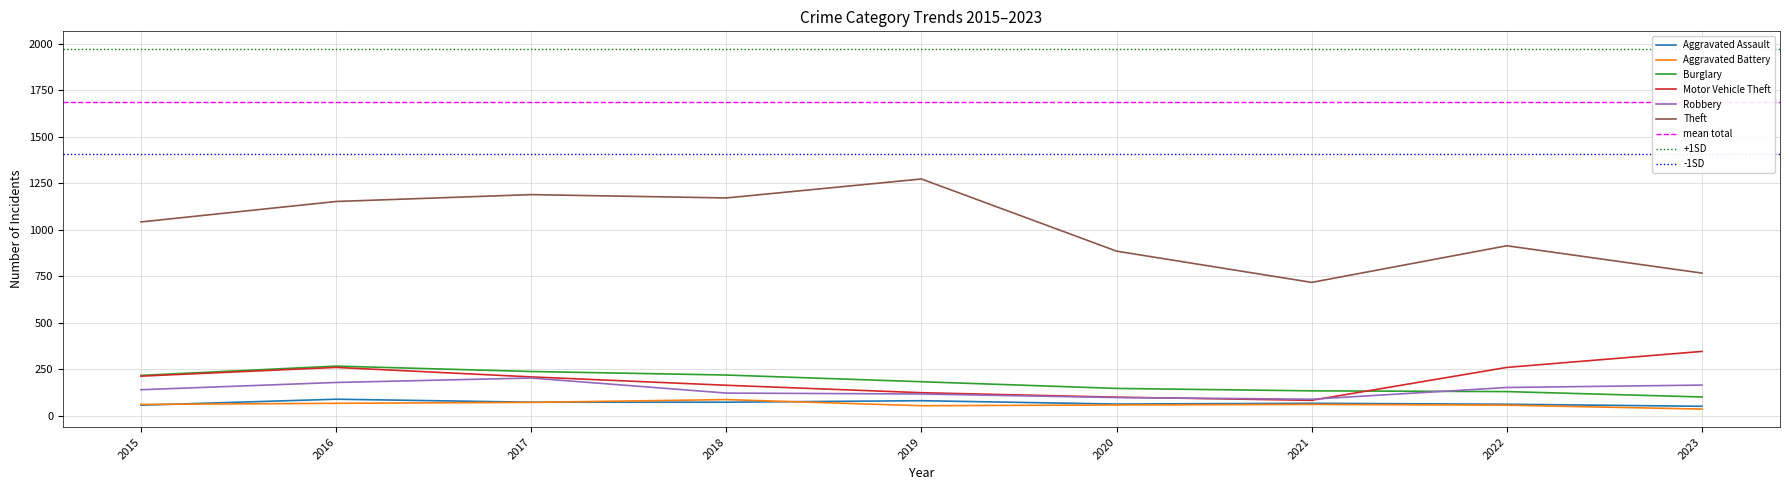

The Robbery series shows 114 at 2016. True or false?

False